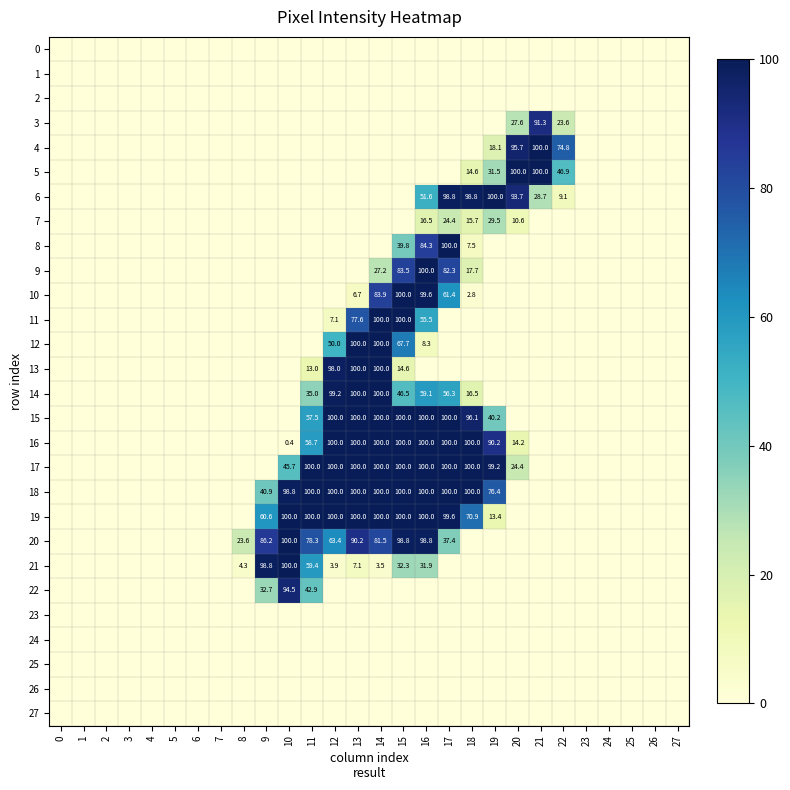

The value of 19 at 15 is 100.0. True or false?

True